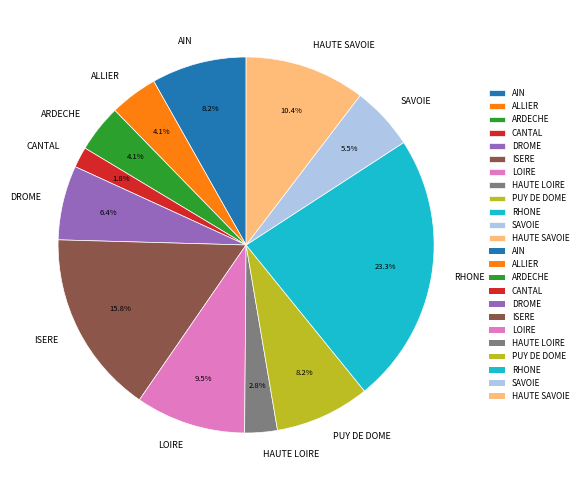

What is the total percentage of DROME and ARDECHE?

10.5%